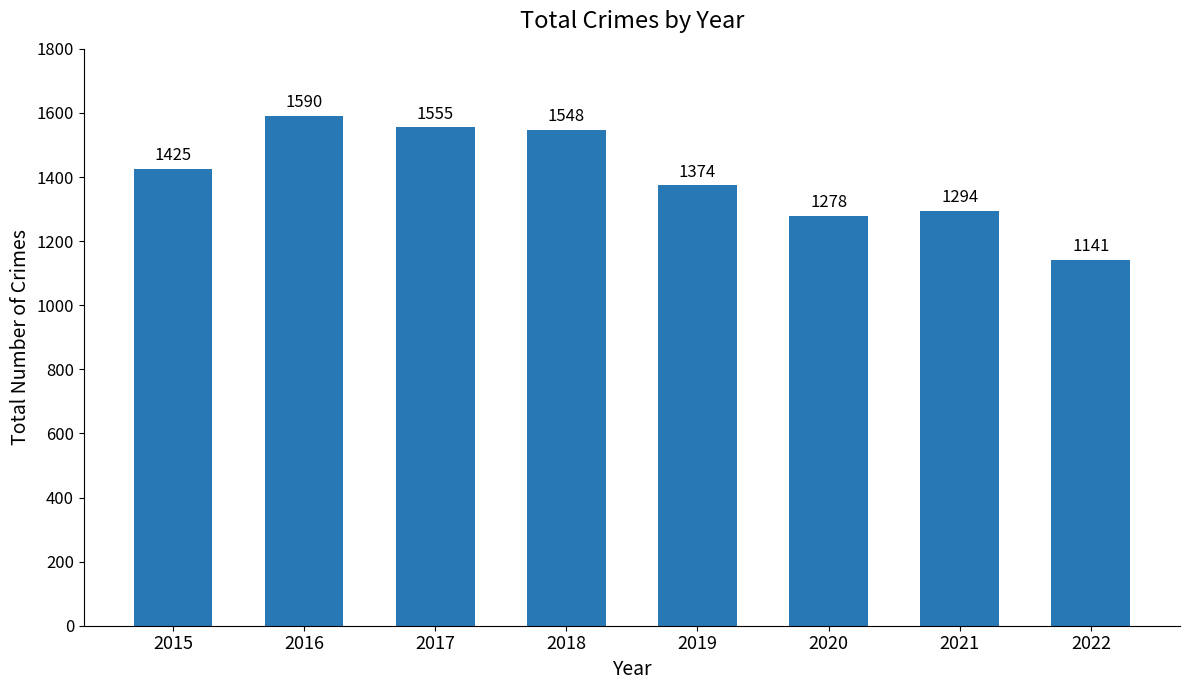

Reading right to left, list all the values displayed in this chart.

2022=1141	2021=1294	2020=1278	2019=1374	2018=1548	2017=1555	2016=1590	2015=1425